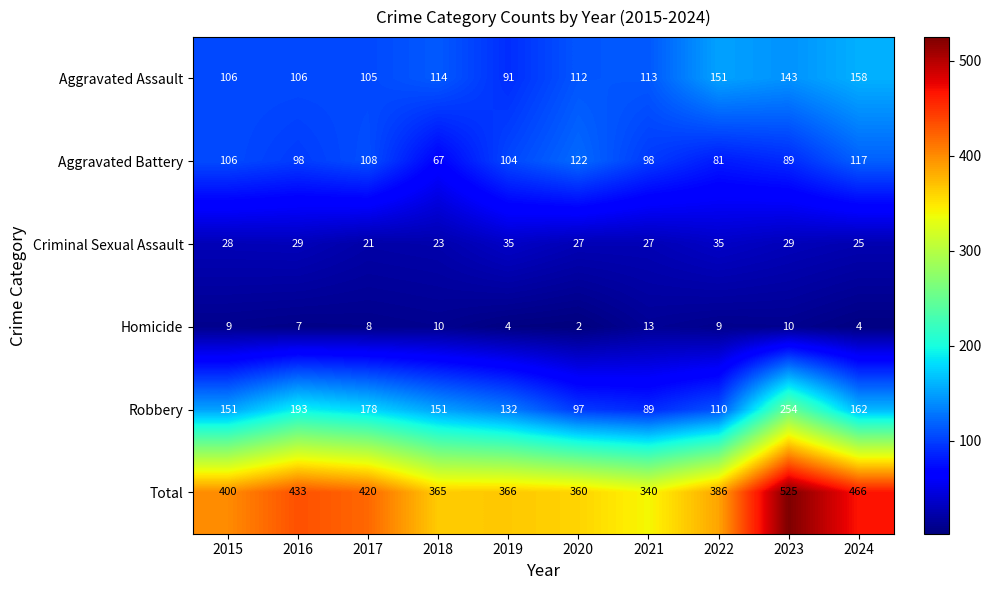

Between 2018 and 2020, which series saw the biggest shift?

Aggravated Battery